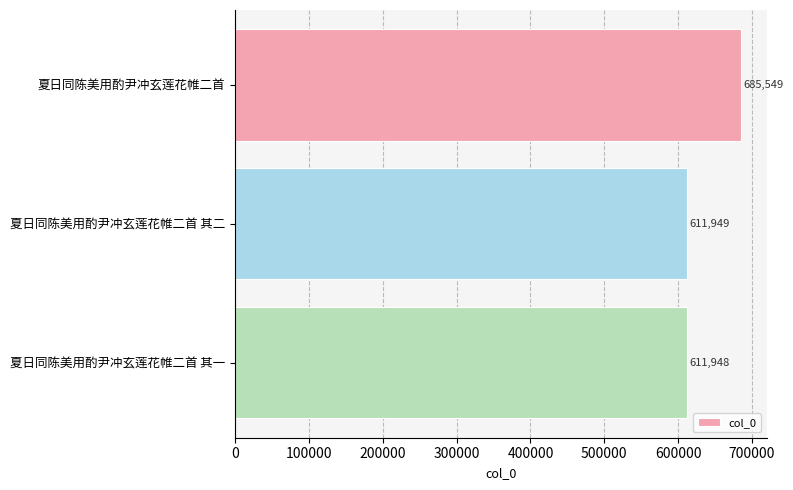

List the labels in order of value, largest first.

夏日同陈美用酌尹冲玄莲花帷二首, 夏日同陈美用酌尹冲玄莲花帷二首 其二, 夏日同陈美用酌尹冲玄莲花帷二首 其一